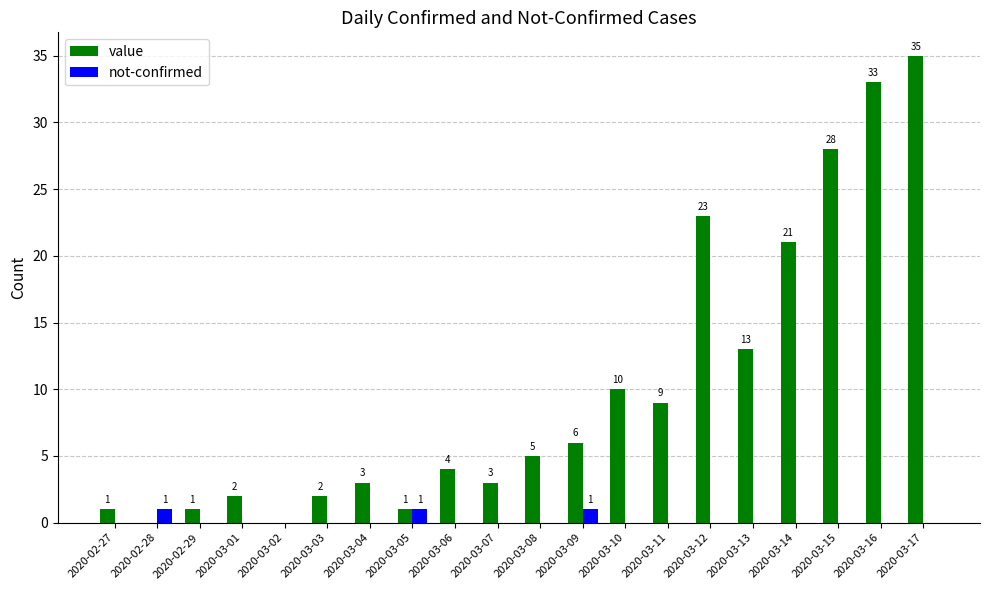

How many data points in not-confirmed are above 0?

3